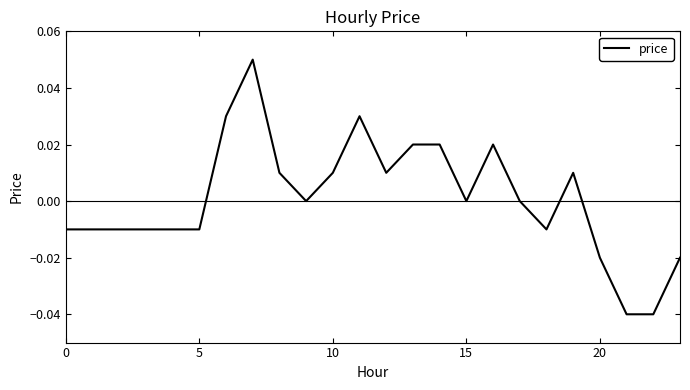

Is this an area chart (filled region under the line)?

No